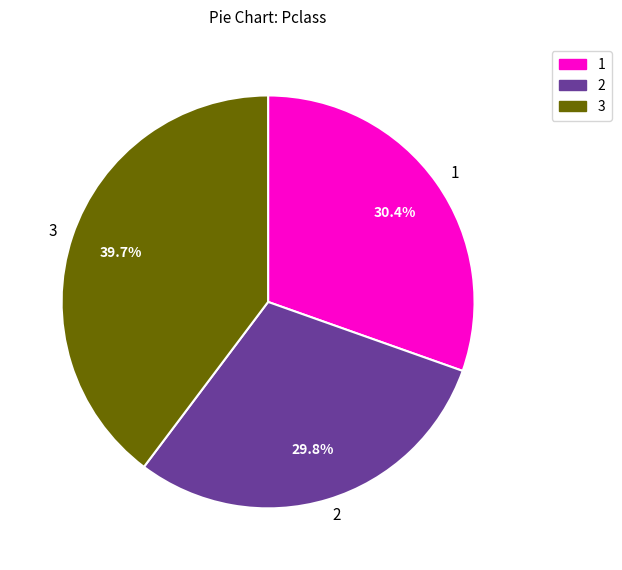

What percentage is NOT represented by 2?

70.2%